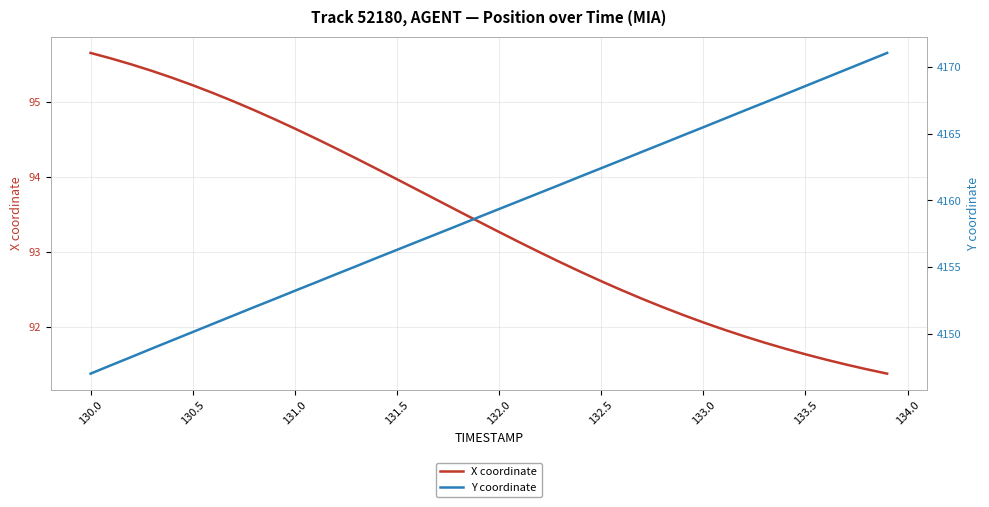

What are all the series names shown in the legend?

X coordinate, Y coordinate